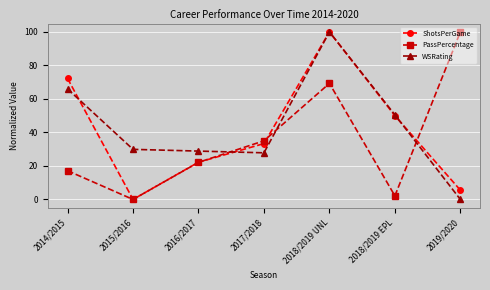

Where do WSRating and ShotsPerGame first cross each other?

2014/2015 and 2015/2016